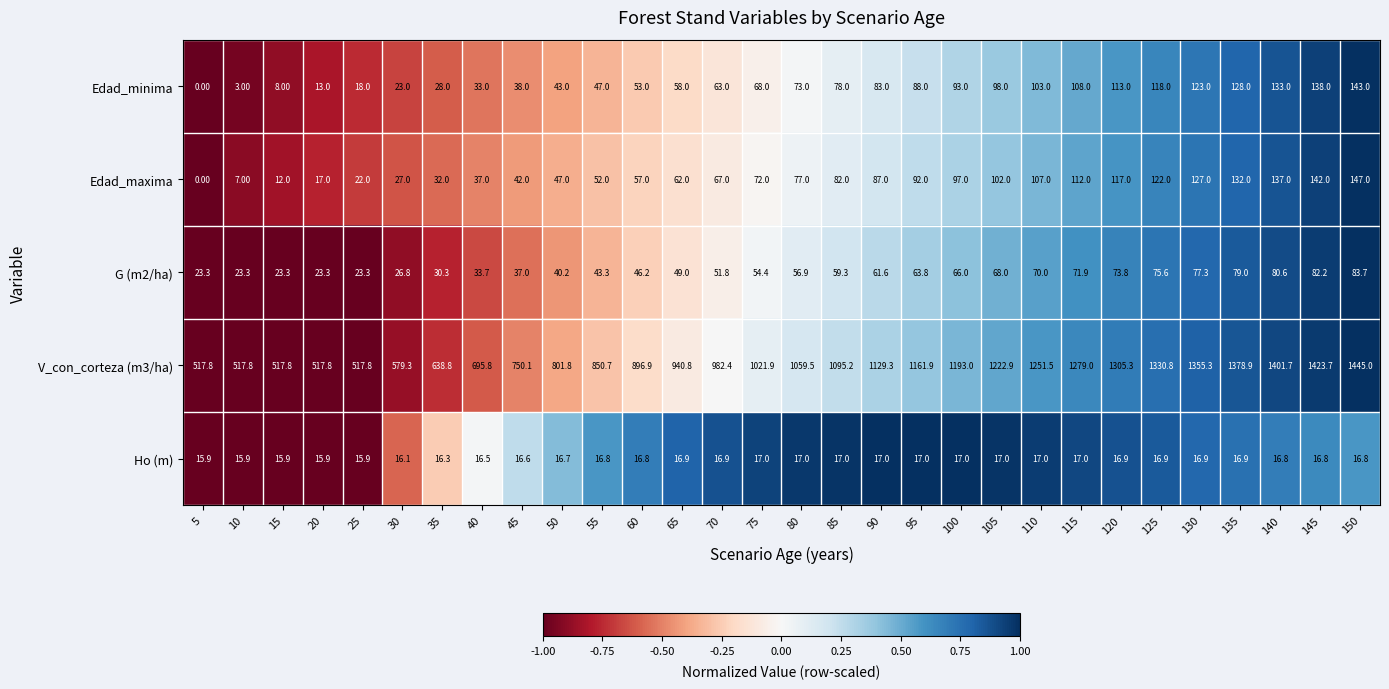

What is the sum of the V_con_corteza (m3/ha) values at 120 and 35?

1944.1